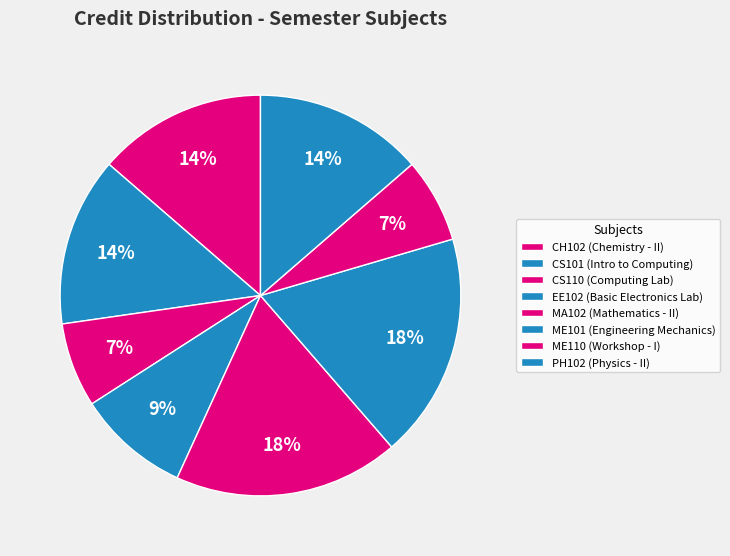

Count the number of slices in the pie.

8